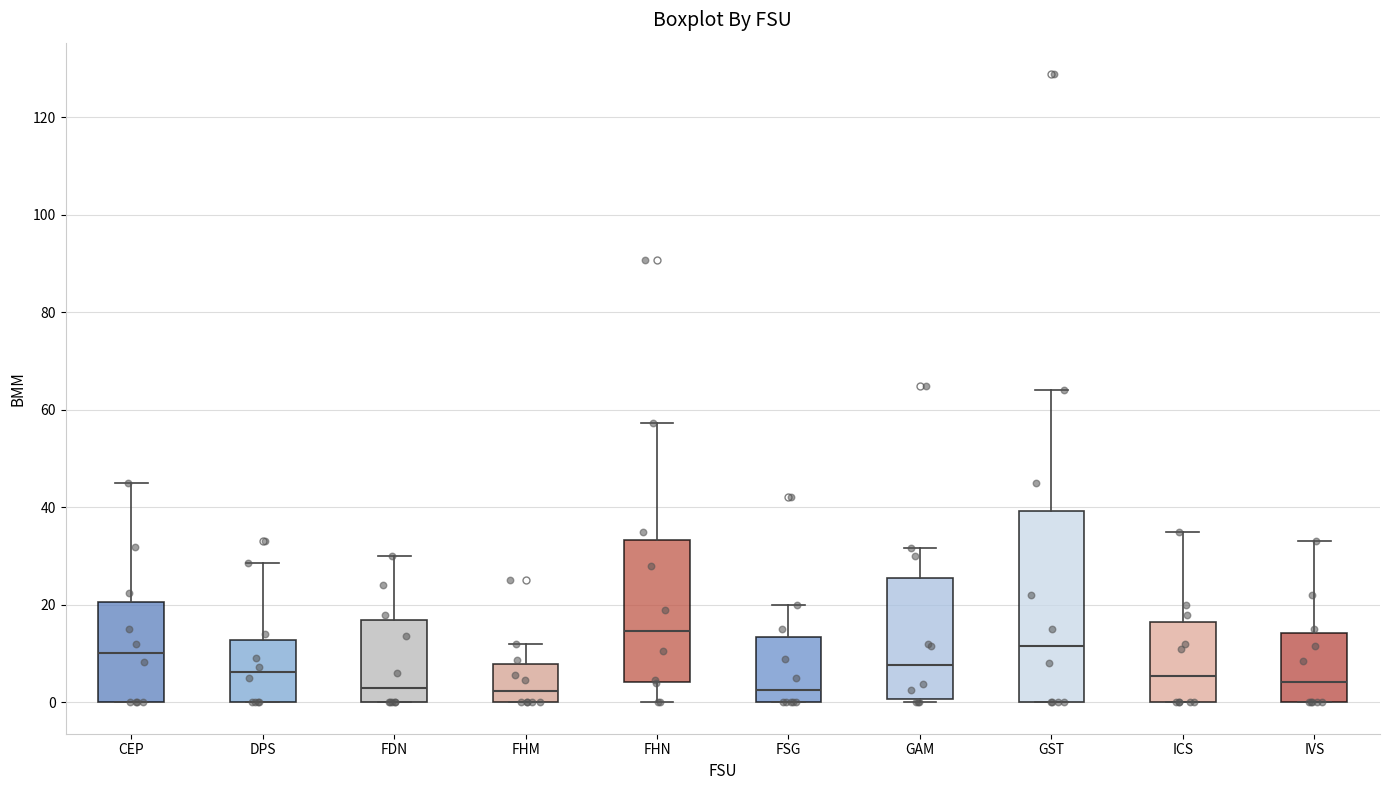

Which box has the highest median line?

FHN